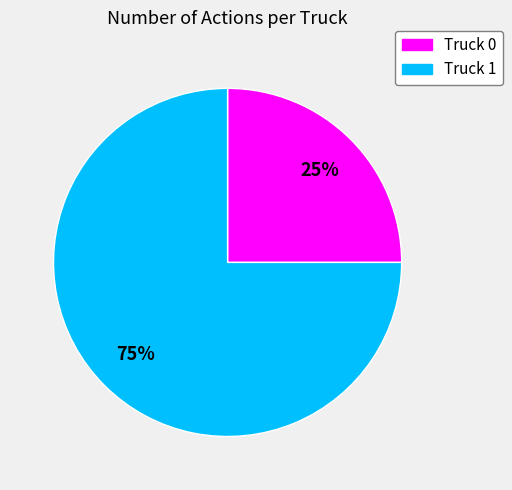

Does Truck 0 represent more than half of the total?

No